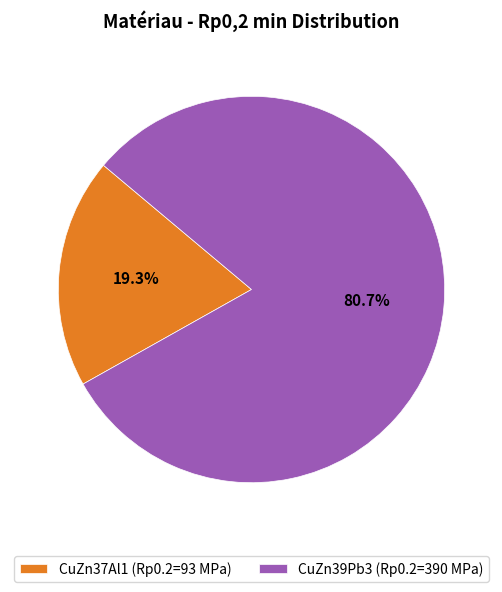

Does CuZn37Al1 represent more than half of the total?

No